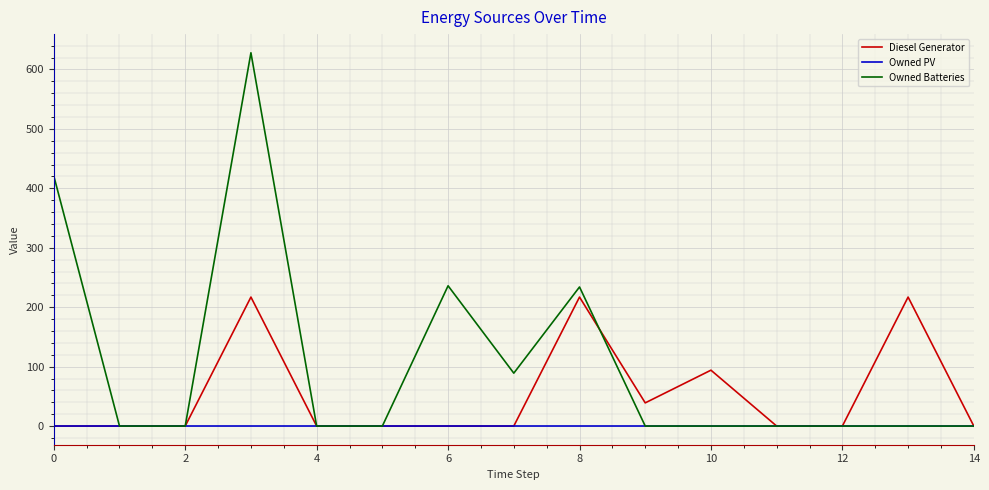

List the series in order of their overall mean, highest first.

Owned Batteries, Diesel Generator, Owned PV